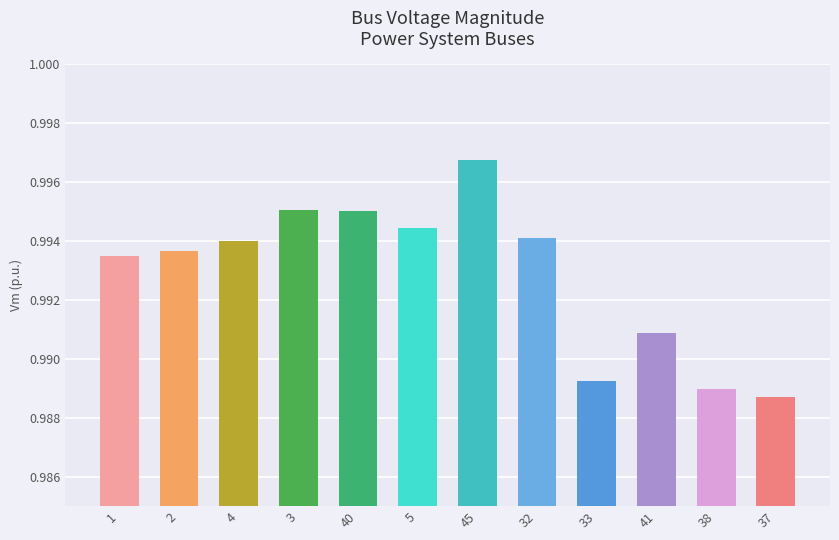

Between 40 and 4, which is larger?

40